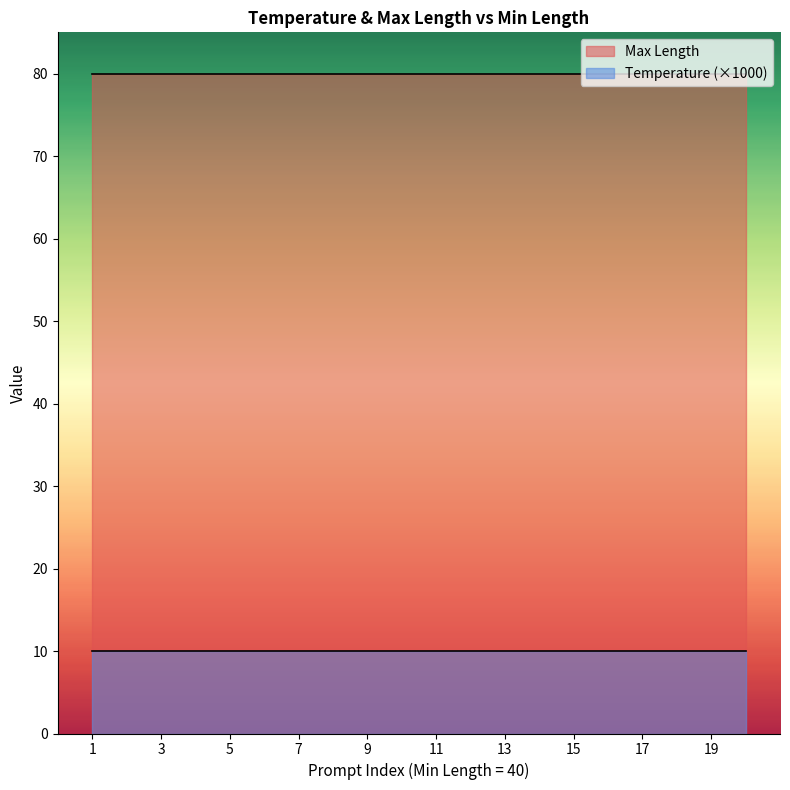

Which series has the largest total across all categories?

Max Length